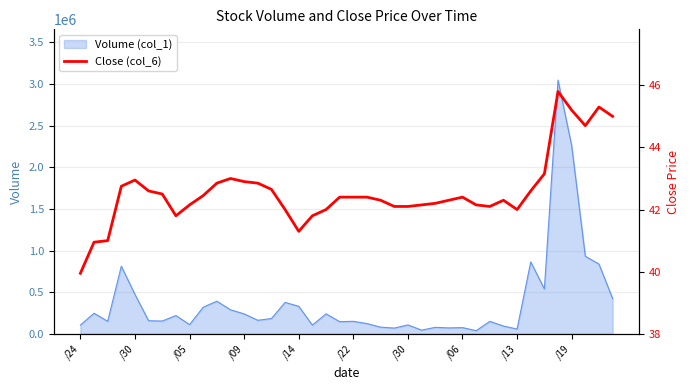

Is this an area chart (filled region under the line)?

No